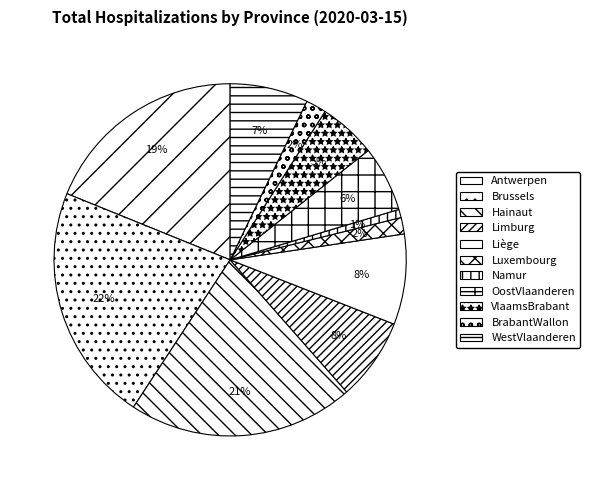

What percentage is the WestVlaanderen slice, to the nearest percent?

7%